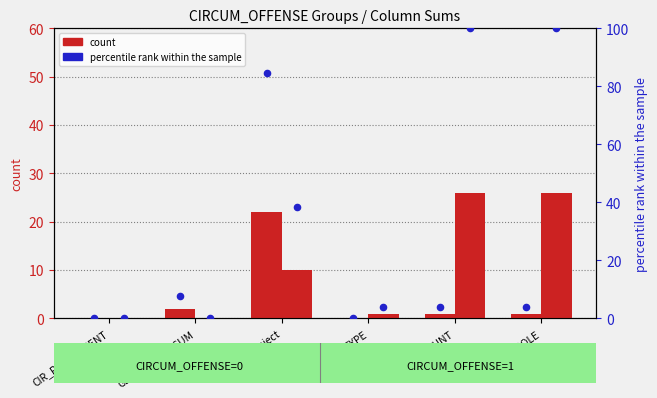

Which series reaches the maximum Y coordinate?

percentile rank within the sample